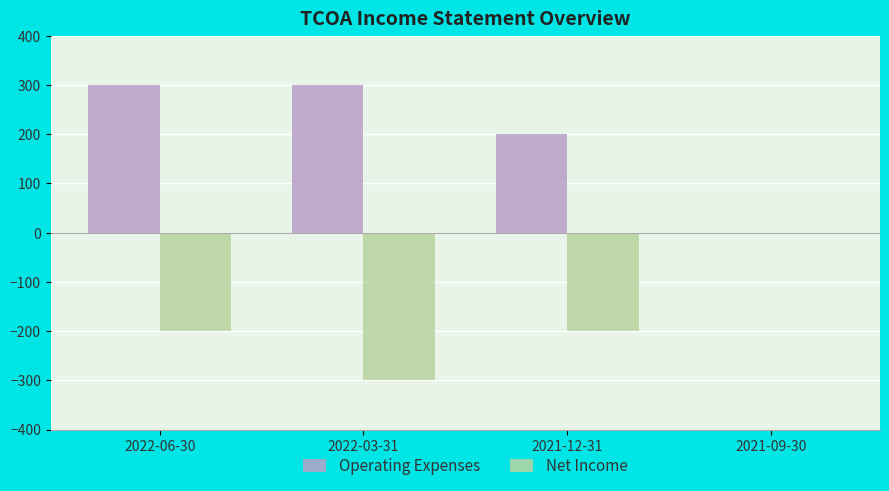

Which series changed the most between 2022-06-30 and 2021-12-31?

Operating Expenses